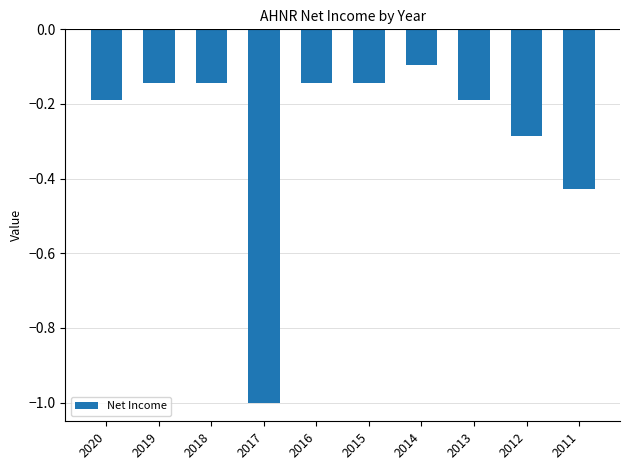

True or false: the data shows -1.0 at 2017.

True